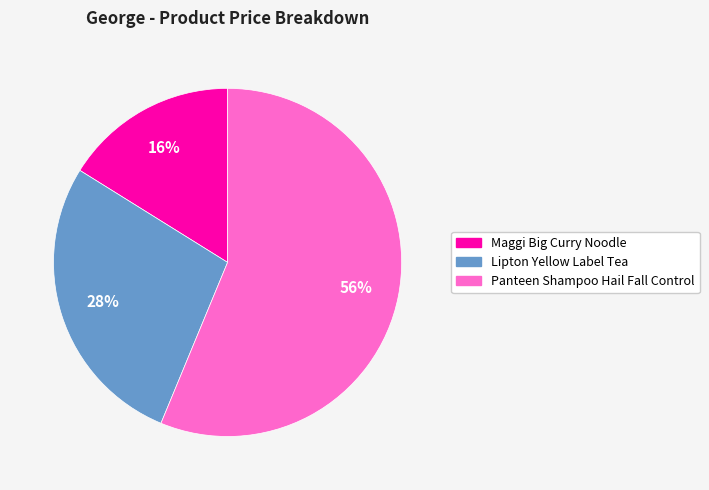

To the nearest percent, what is the combined percentage of Maggi Big Curry Noodle and Lipton Yellow Label Tea?

44%